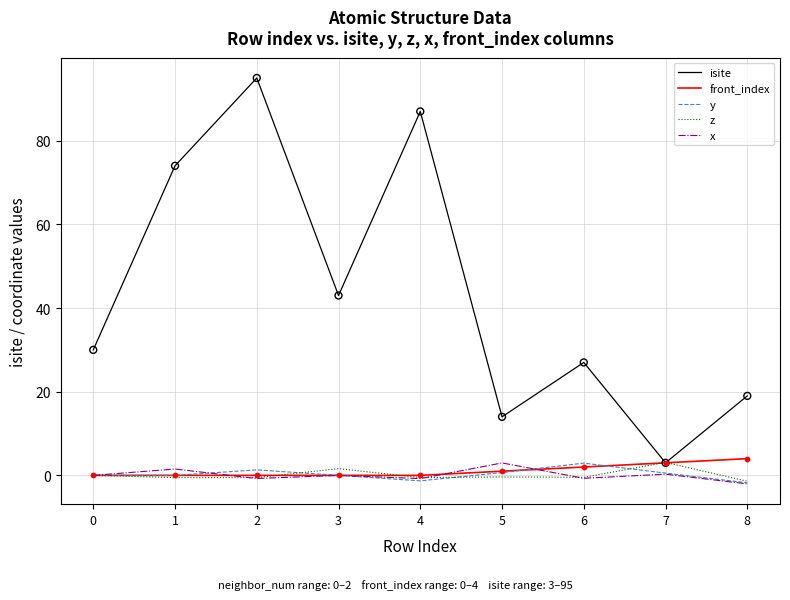

What are all the series names shown in the legend?

isite, front_index, y, z, x